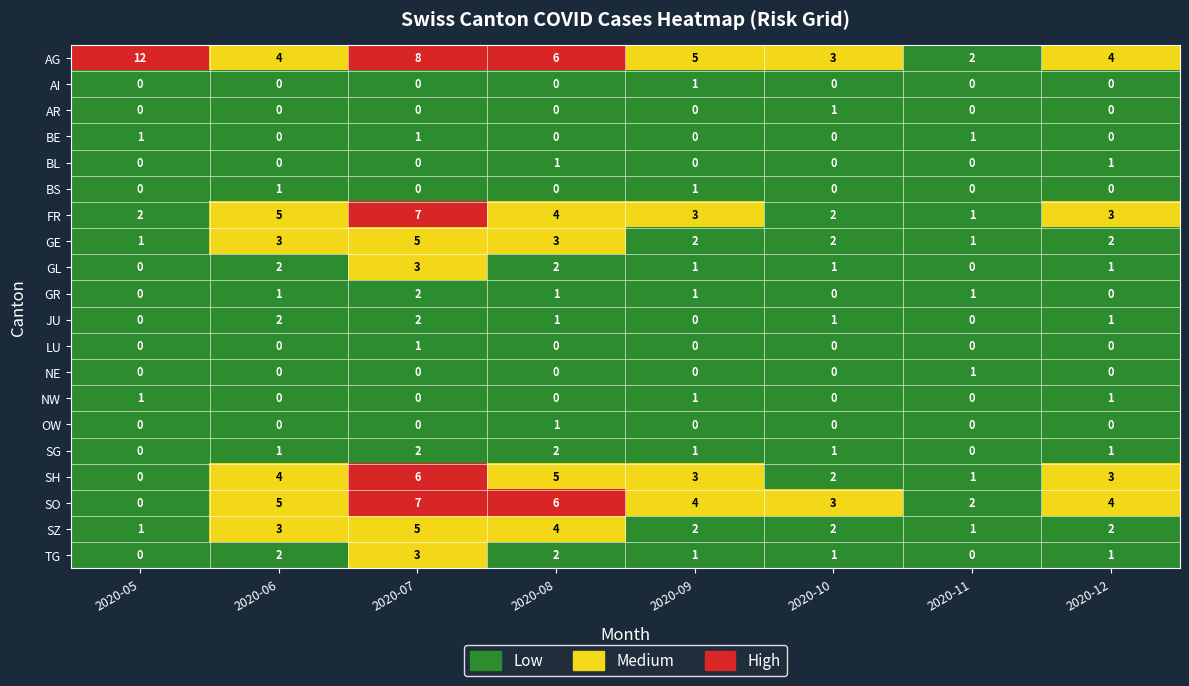

Rank the series at 4 from highest to lowest value.

2020-08, 2020-12, 2020-05, 2020-06, 2020-07, 2020-09, 2020-10, 2020-11